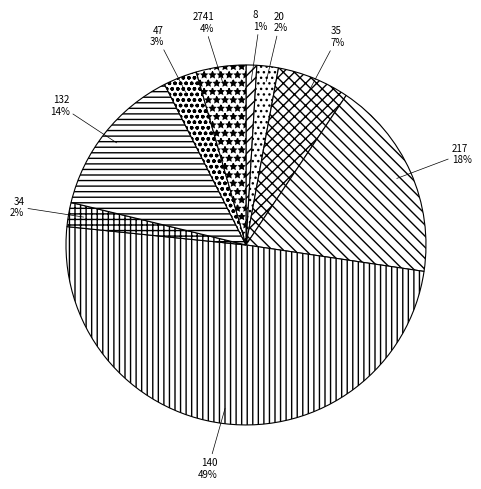

Which category has the biggest portion of the pie?

140